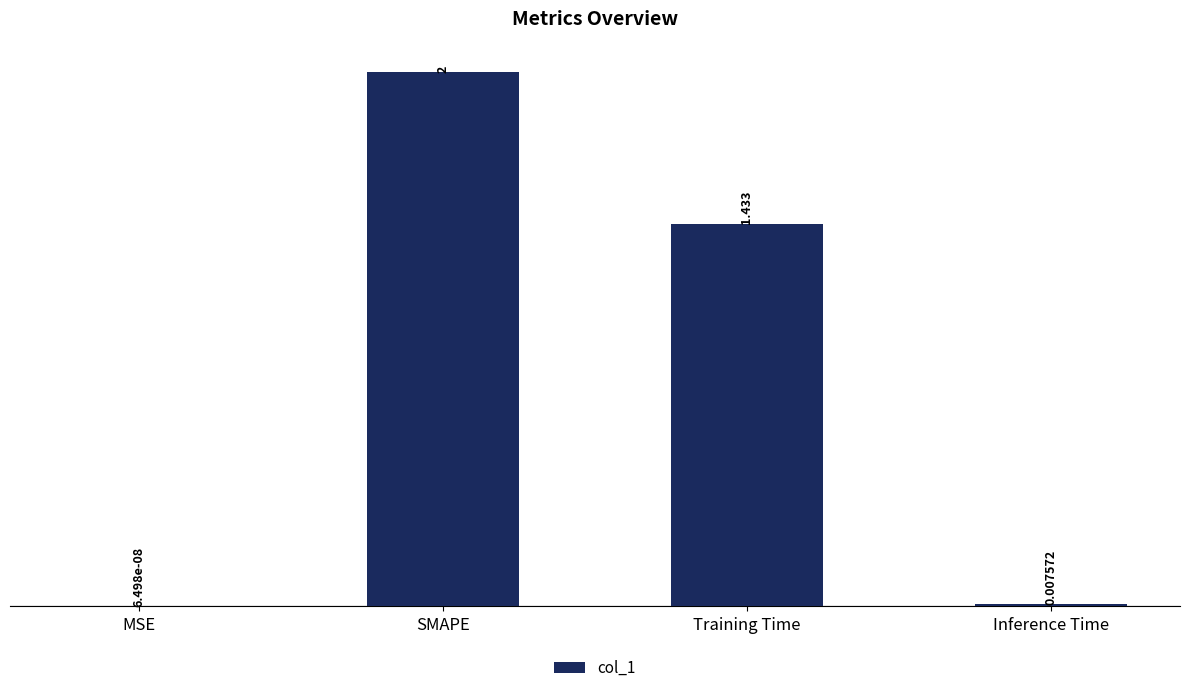

How many distinct data groups are displayed?

1